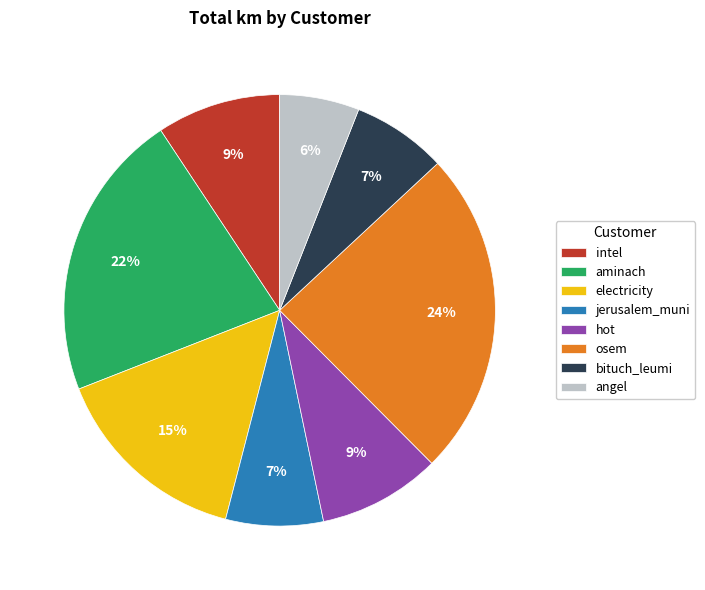

Do bituch_leumi and hot together represent more than half of the pie?

No